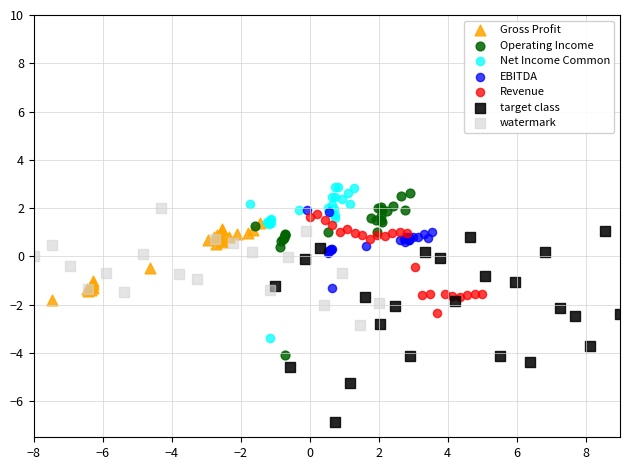

Which series contains the lowest Y value?

target class